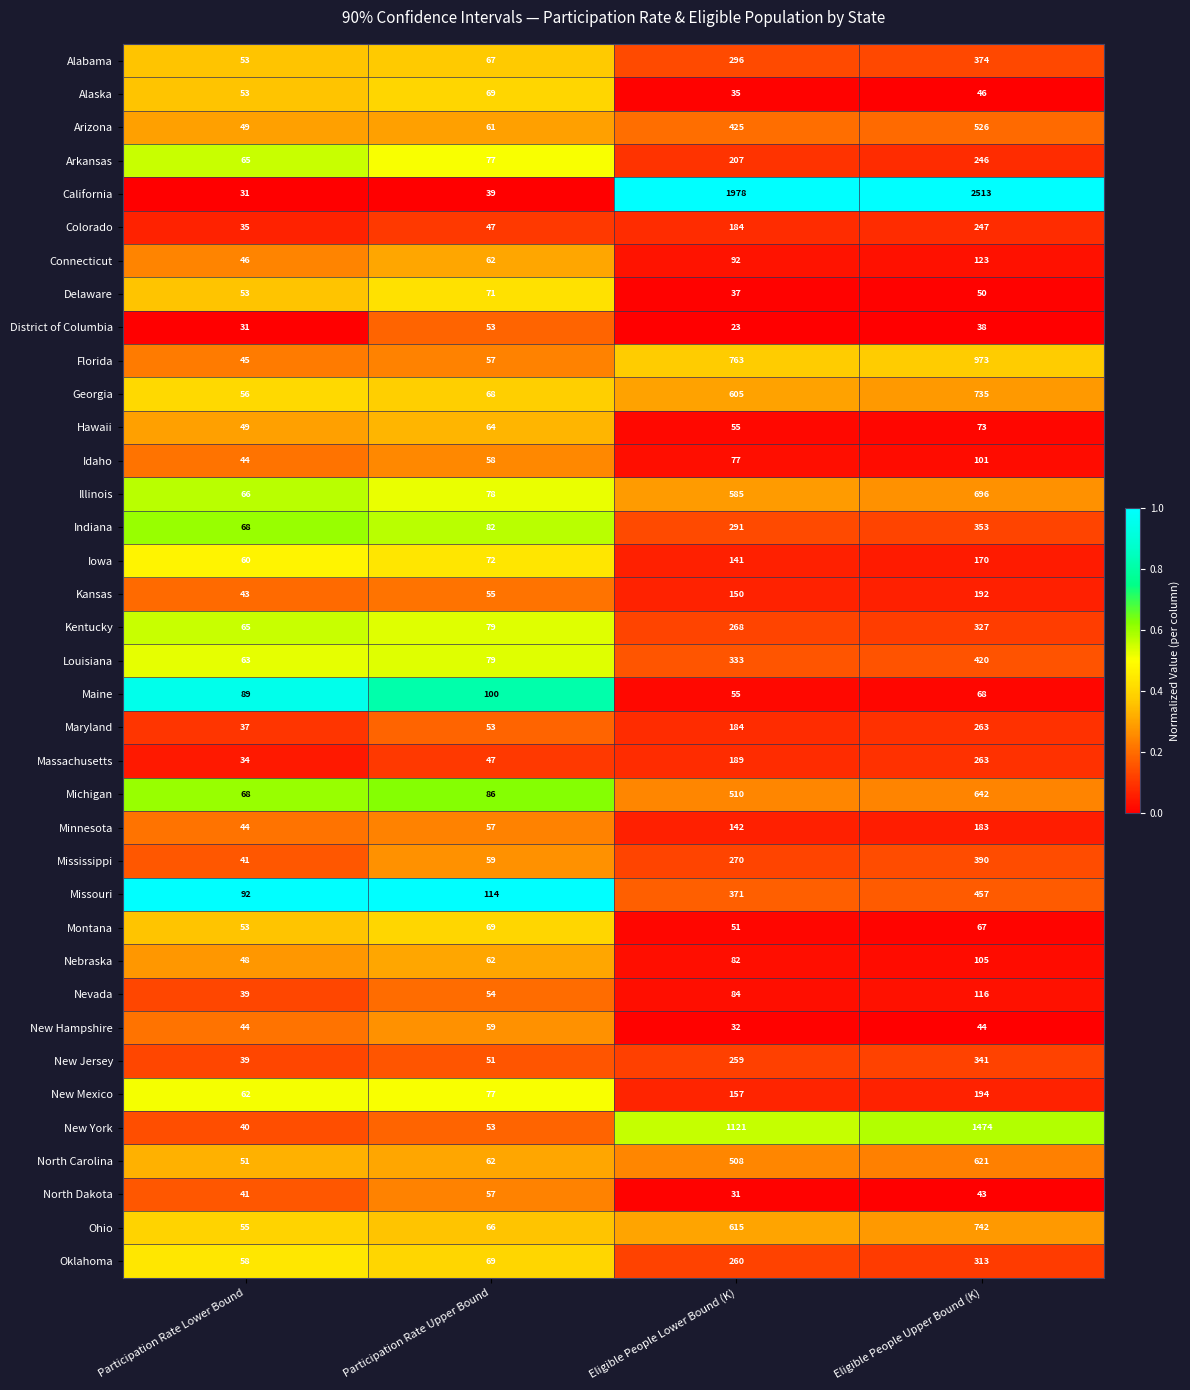

What is the difference between the second highest and second lowest values in the Nebraska series?

20